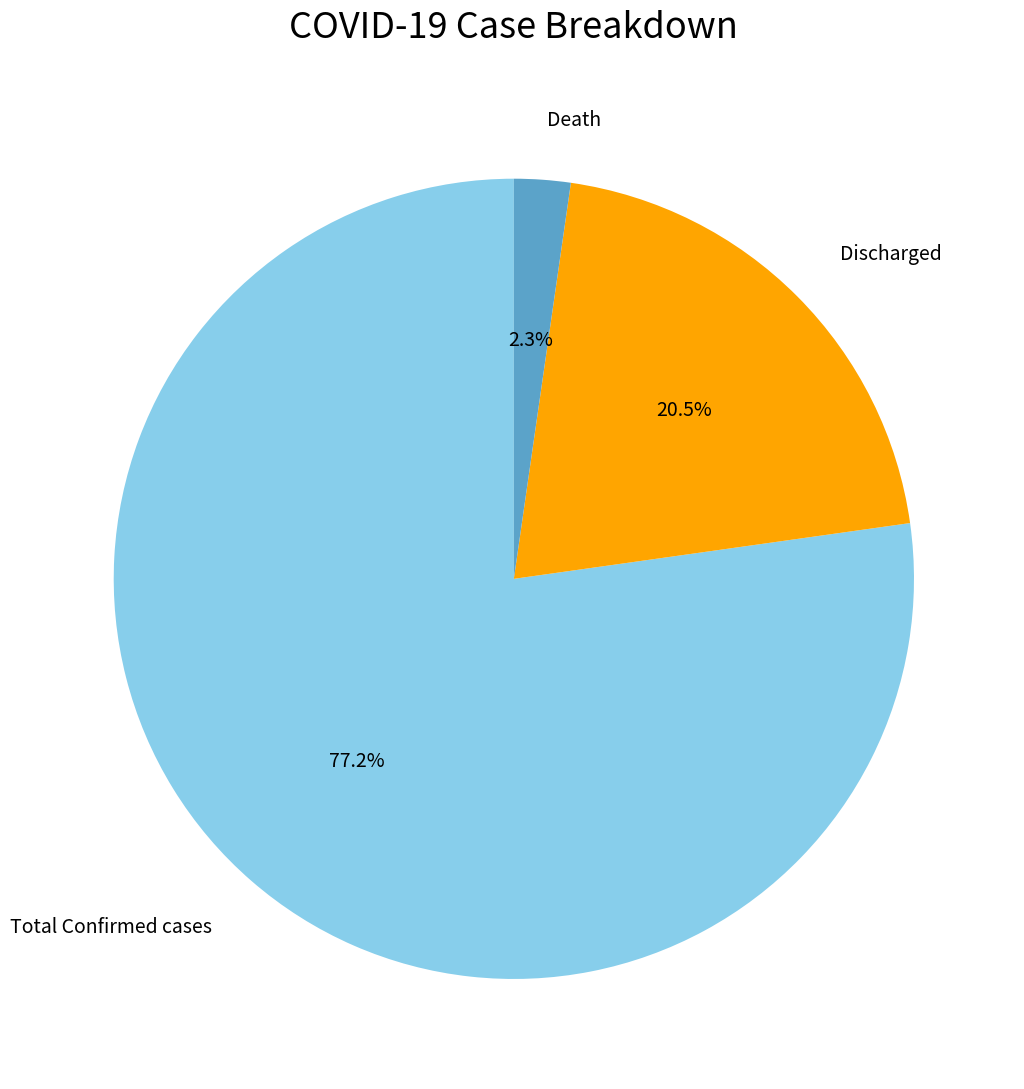

What percentage is the Total Confirmed cases slice, to the nearest percent?

77%